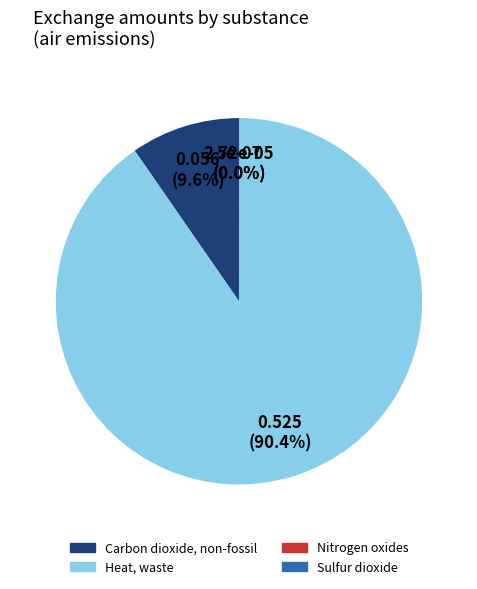

What is the largest slice in the pie chart?

Heat, waste